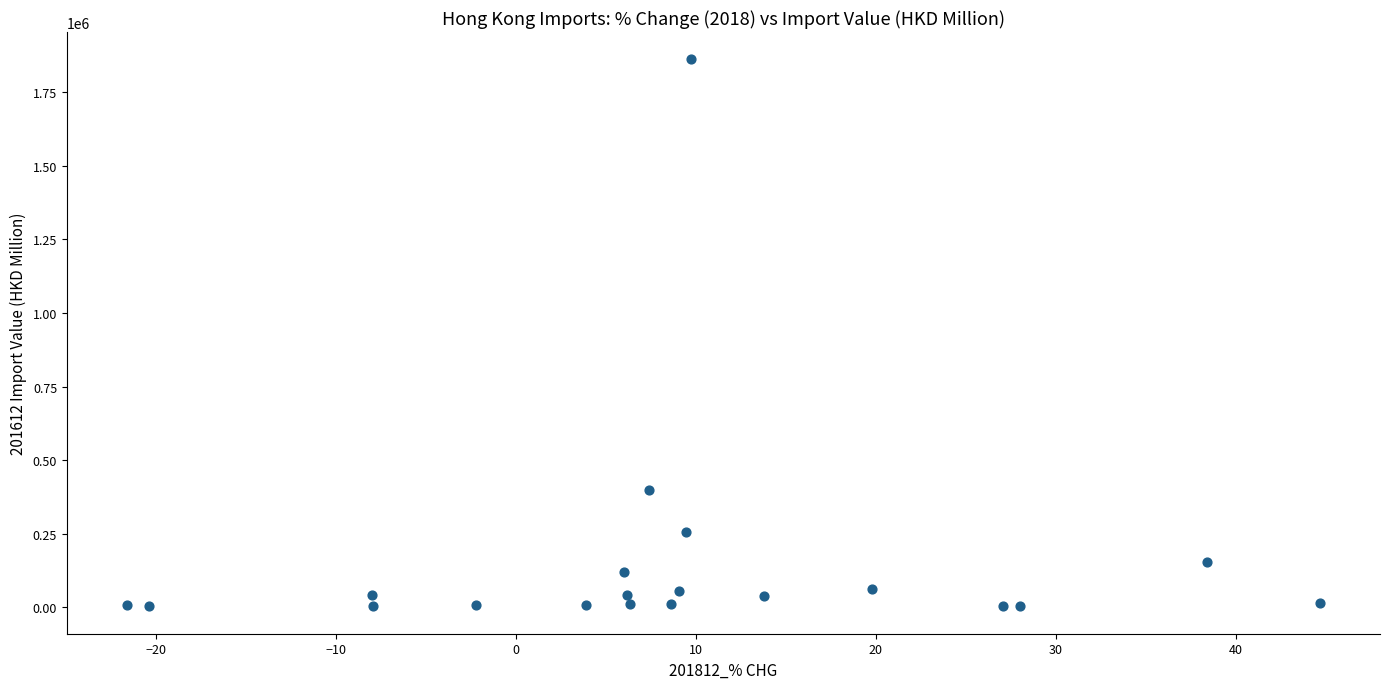

What Y value in the scatter plot is closest to 932175?

400224.7